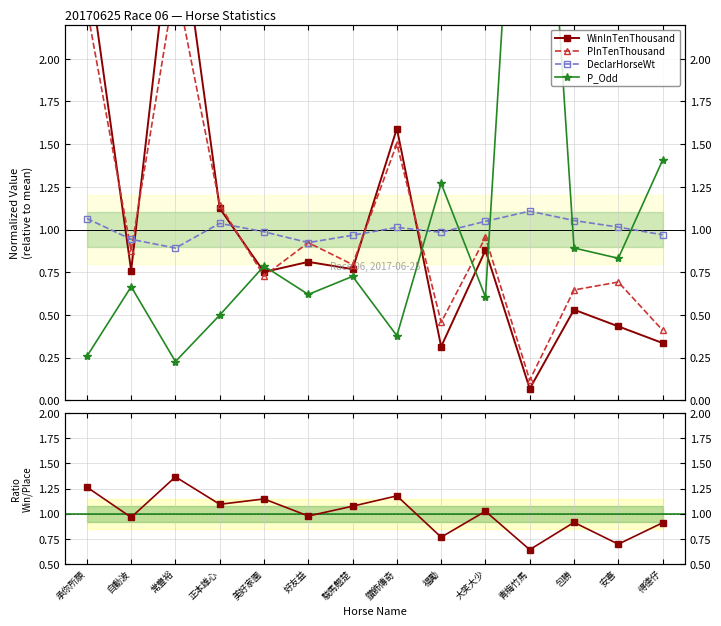

How many lines are shown in the chart?

5